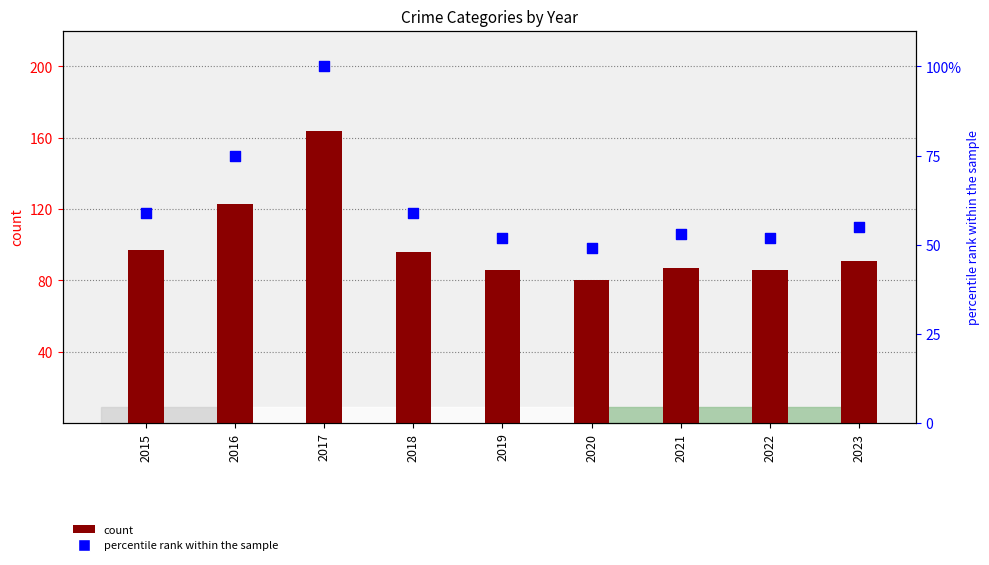

At which category is the sum across all series the highest?

2017